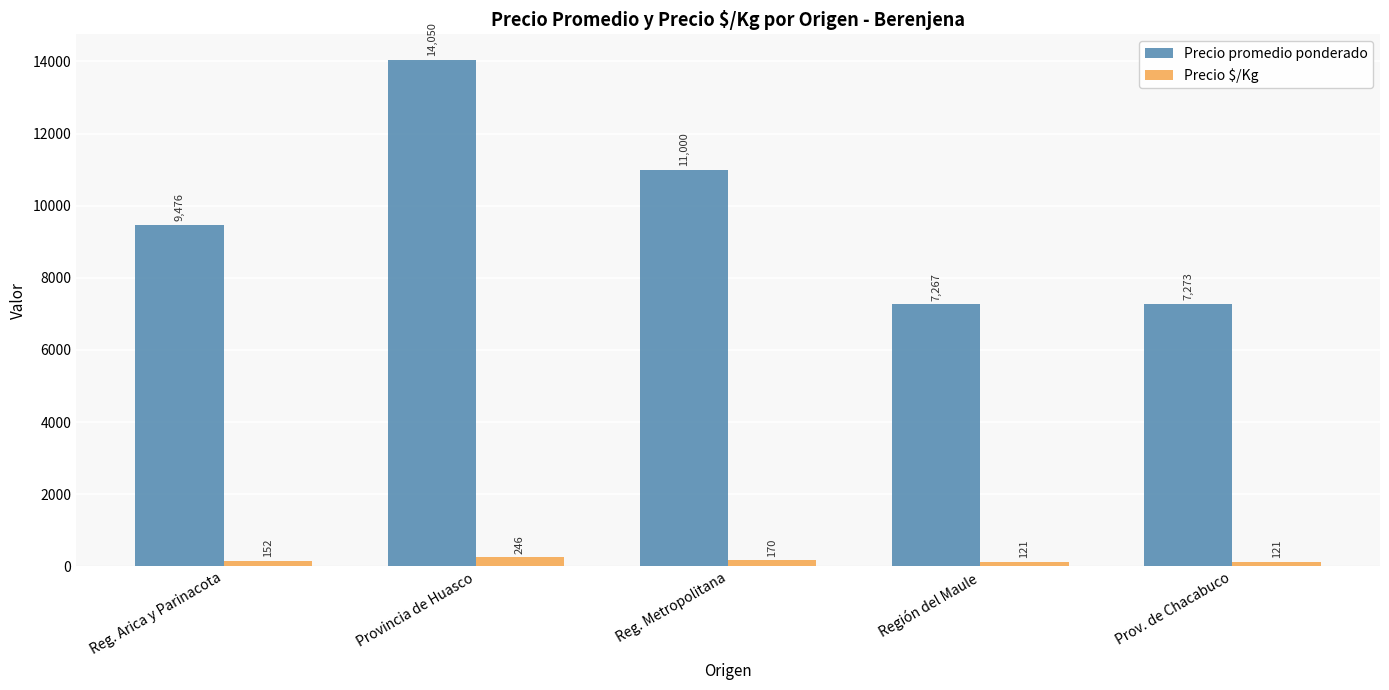

What is the label of the 5th bar from the left?

Prov. de Chacabuco